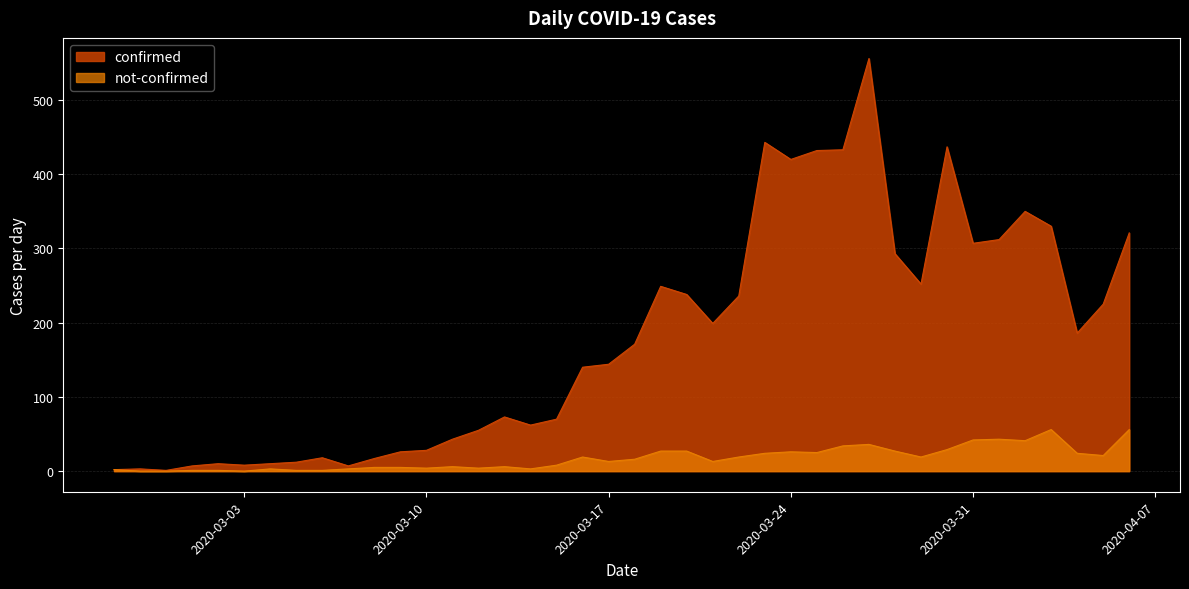

Reading right to left, what are all the values shown in this chart?

confirmed: 321	225	186	330	350	312	307	437	252	293	556	433	432	420	443	236	199	238	249	171	144	140	70	62	73	55	43	28	26	17	7	18	12	10	8	10	7	1	3	2
not-confirmed: 56	21	24	56	41	43	42	29	19	27	36	34	25	26	24	19	13	27	27	16	13	19	8	3	6	4	6	4	5	5	3	1	1	3	0	1	1	0	0	2